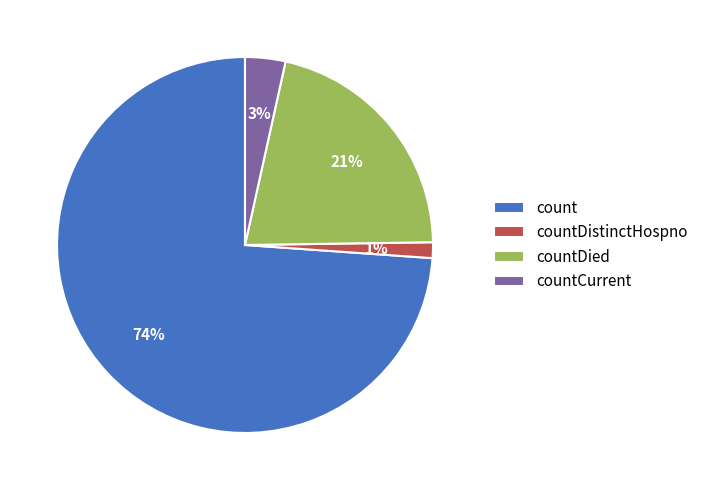

Is it true that countDistinctHospno is 8% of the pie?

False